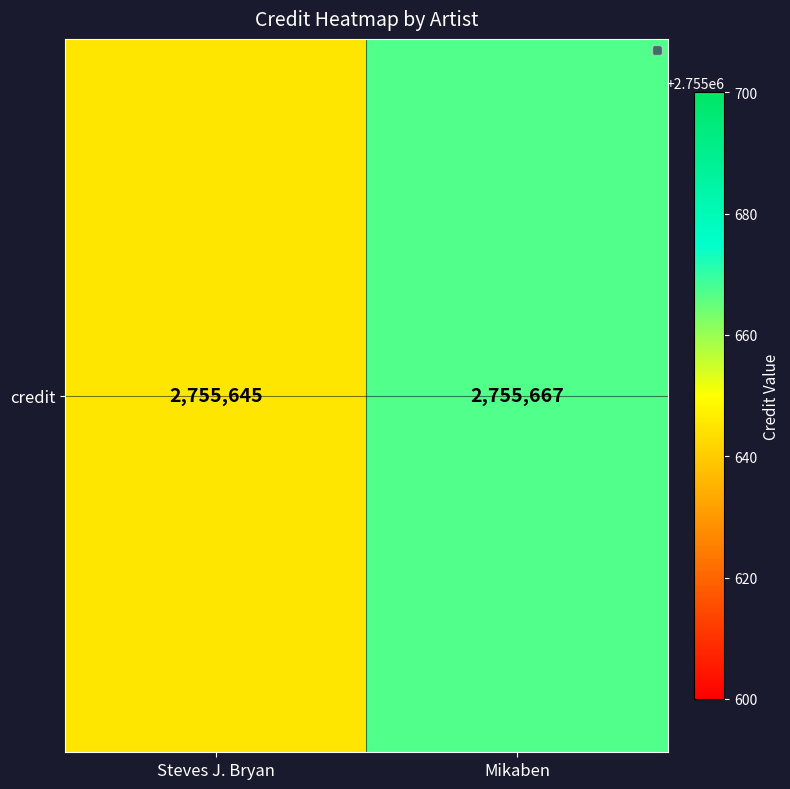

At which category does the chart reach its minimum across all series?

Steves J. Bryan